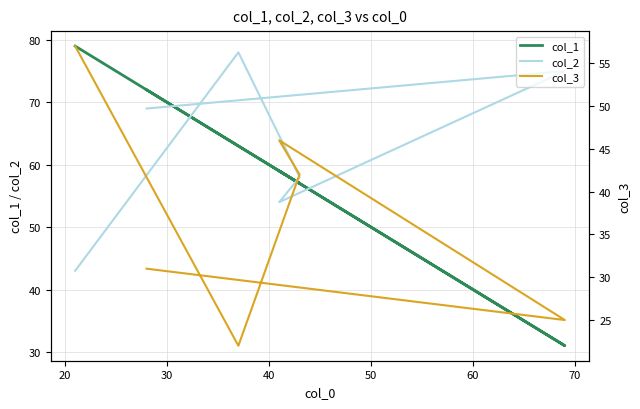

What is the average value of the col_2 series?

63